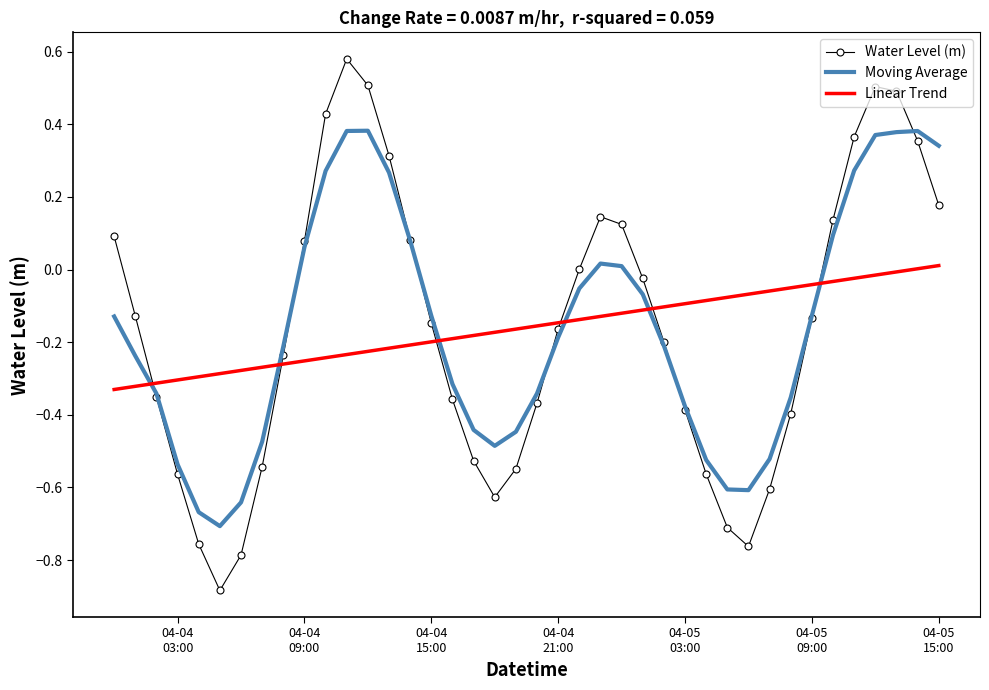

Which series has the largest range (max minus min)?

Water Level (m)